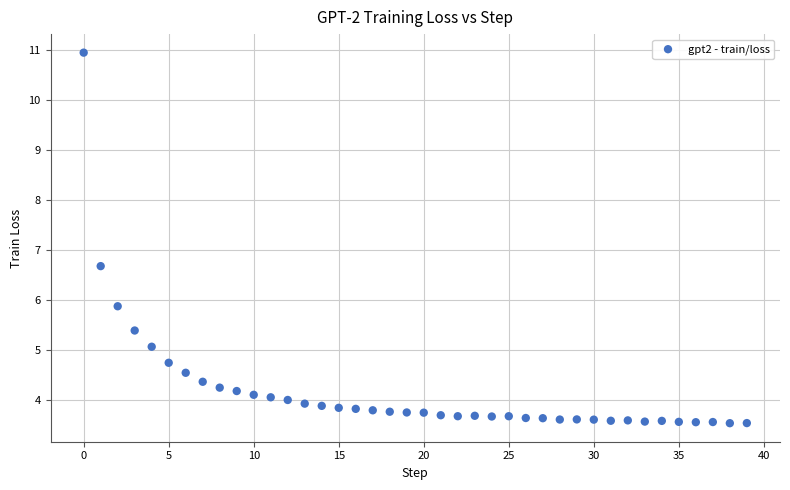

What Y value in the scatter plot is closest to 7?

6.7